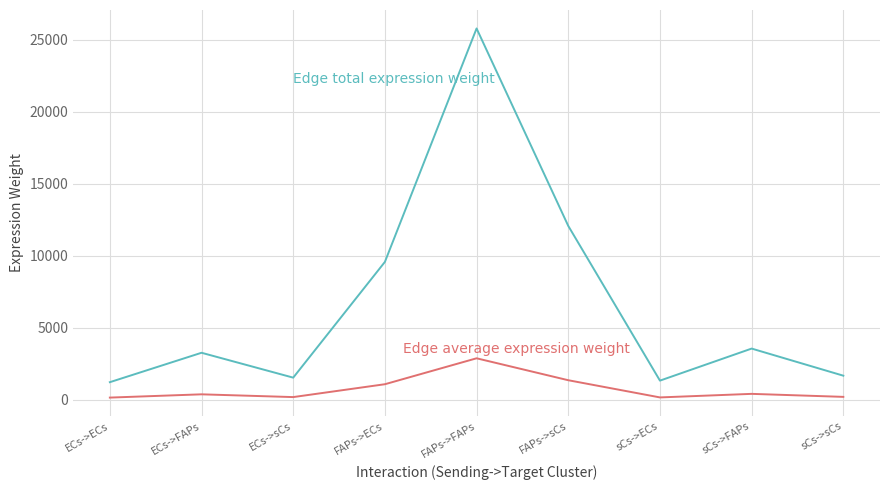

What is the maximum value shown in the chart?

25800.8